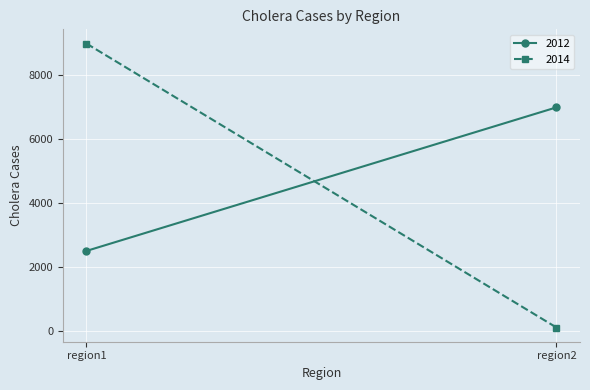

What is the spread (max minus min) of values at region2?

6900